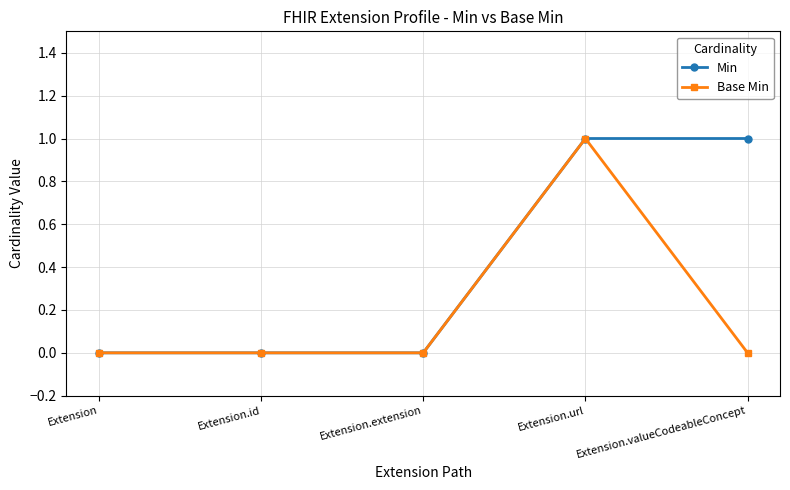

At which label does Base Min reach its peak?

Extension.url